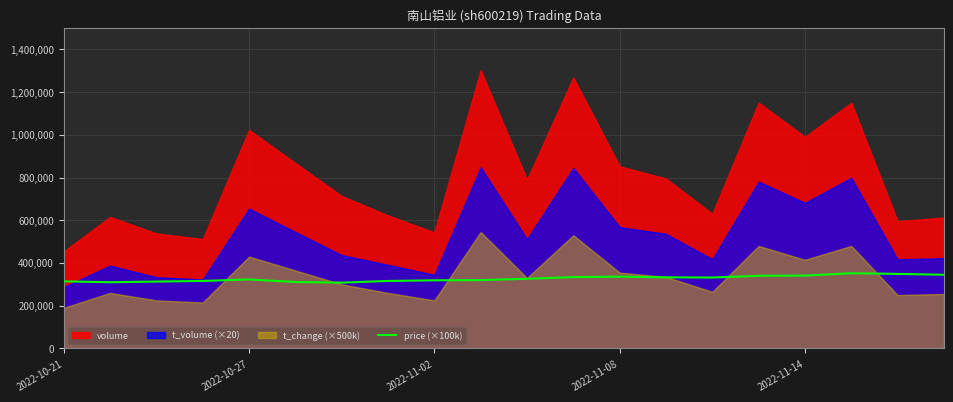

What is the lowest value of the price (×100k) series?

308000